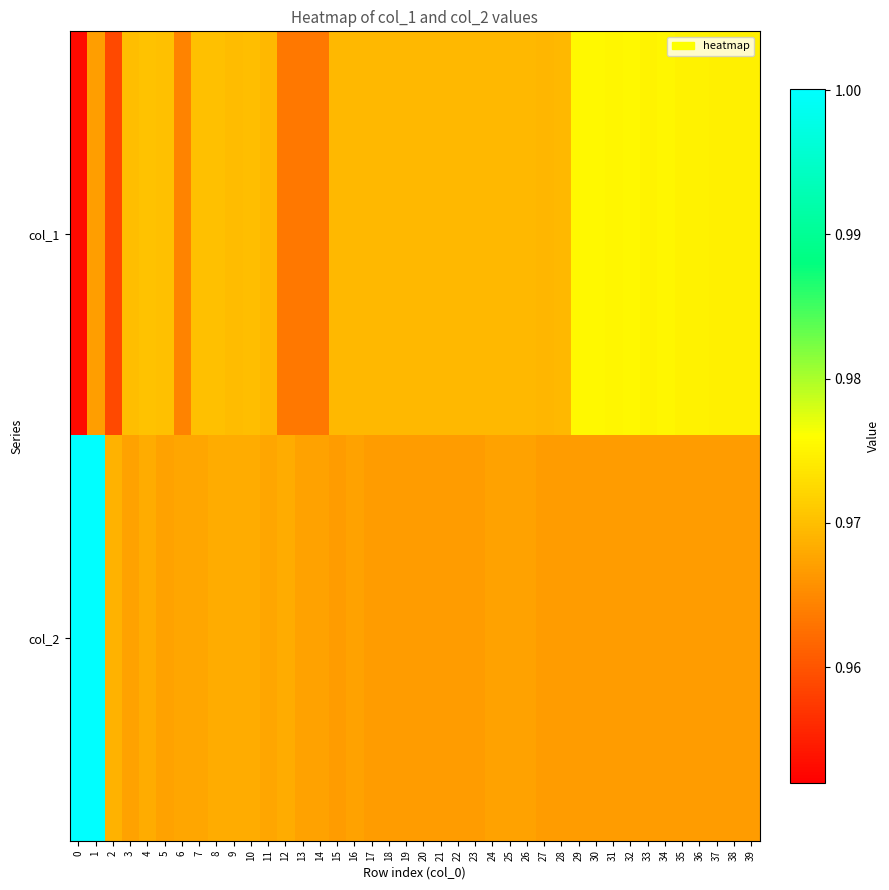

At which category is the sum across all series the highest?

1